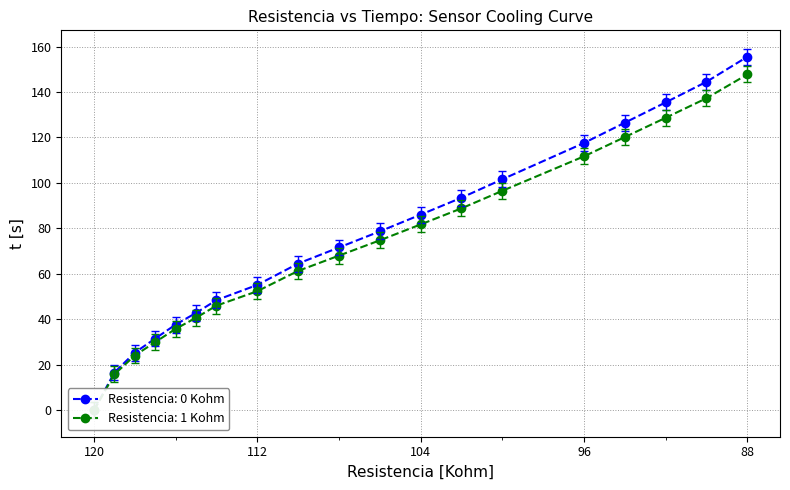

Reading left to right, list all the values displayed in this chart.

120=0.0	119=16.6	118=25.4	117=31.6	116=37.7	115=42.8	114=48.5	112=55.1	110=64.5	108=71.6	106=78.7	104=86.0	102=93.5	100=101.6	96=117.6	94=126.5	92=135.4	90=144.5	88=155.5